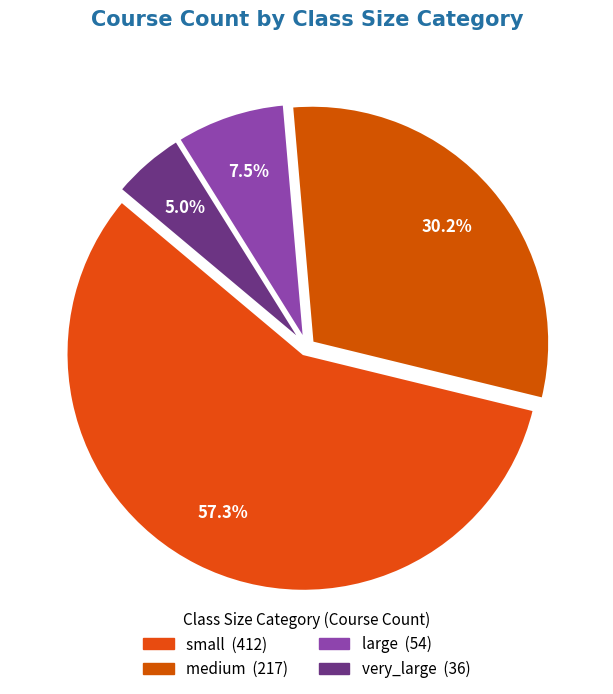

Between very_large and large, which is larger?

large